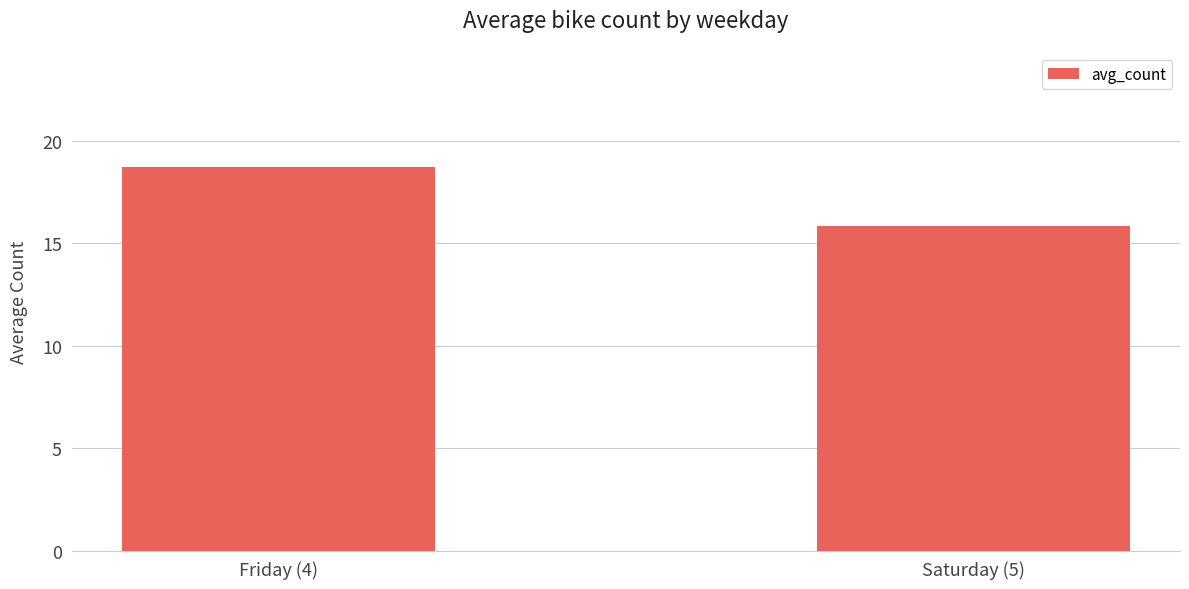

The value at Friday (4) is 26.3. True or false?

False